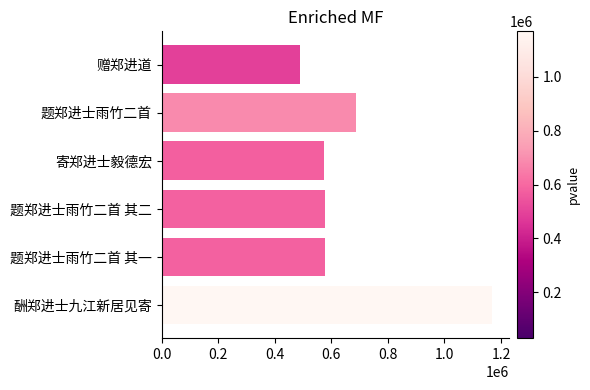

What is the maximum value shown in the chart?

1169408